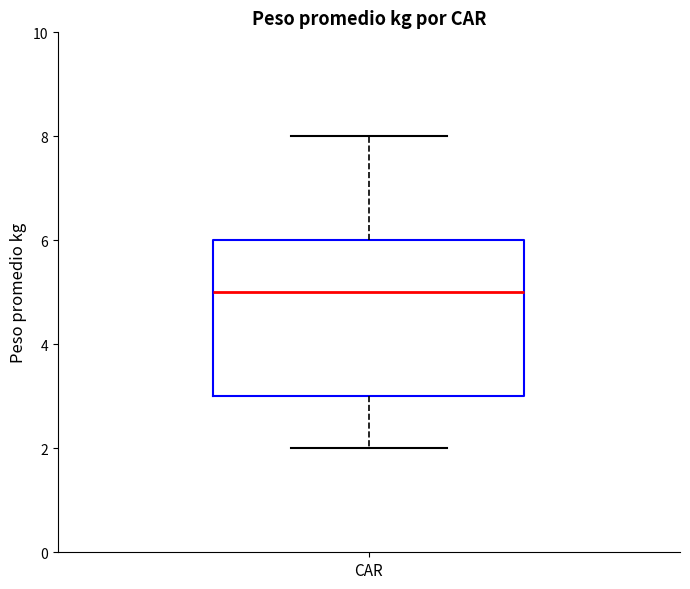

Read this box plot against the y-axis: the position of the median line, the range covered by the box, and the ends of both whiskers. The values are not printed on the chart, so give them approximately, as read against the axis.

median 5, box 3 to 6, whiskers 2 to 8